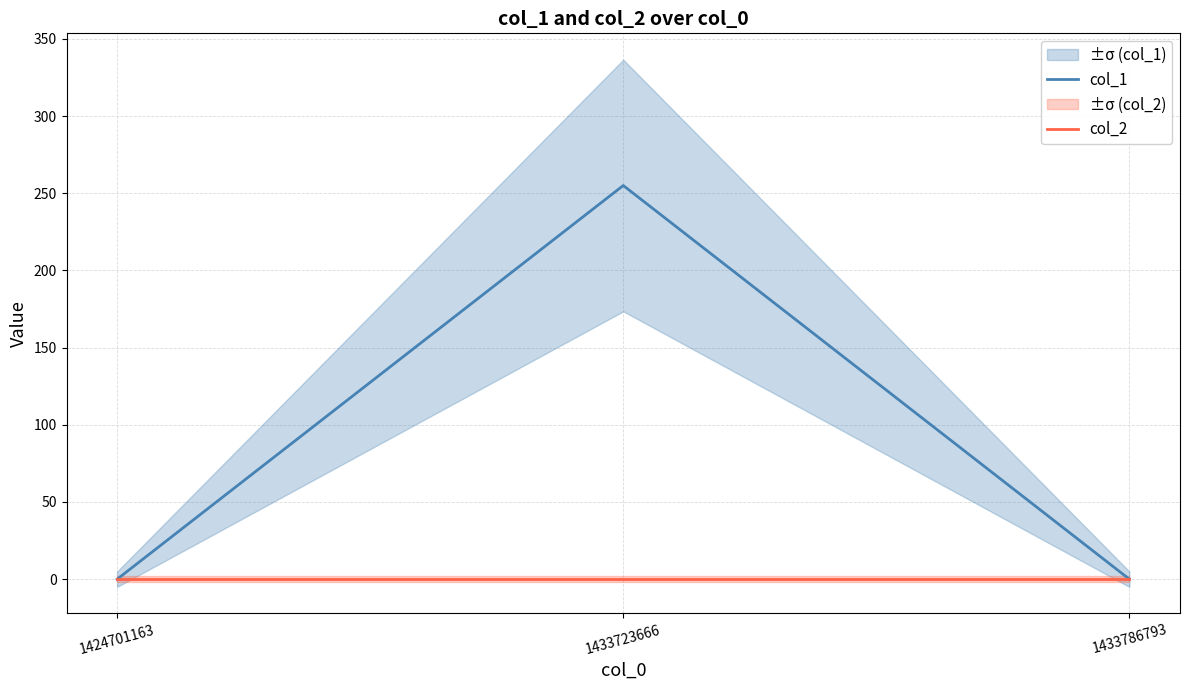

Which category has the lowest value in the col_2 series?

1424701163